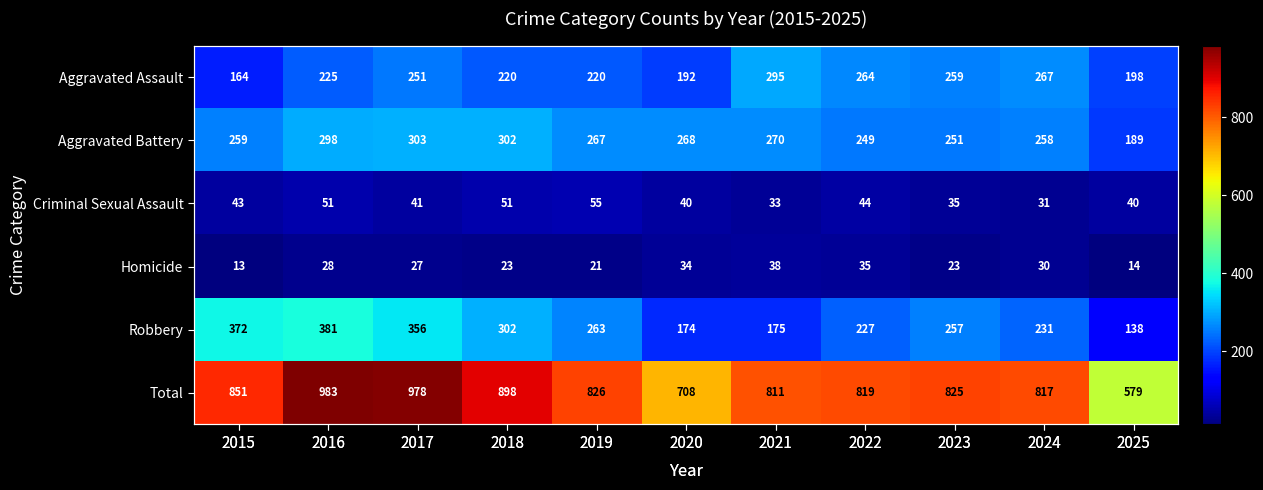

How many values in the Robbery series exceed 257?

5